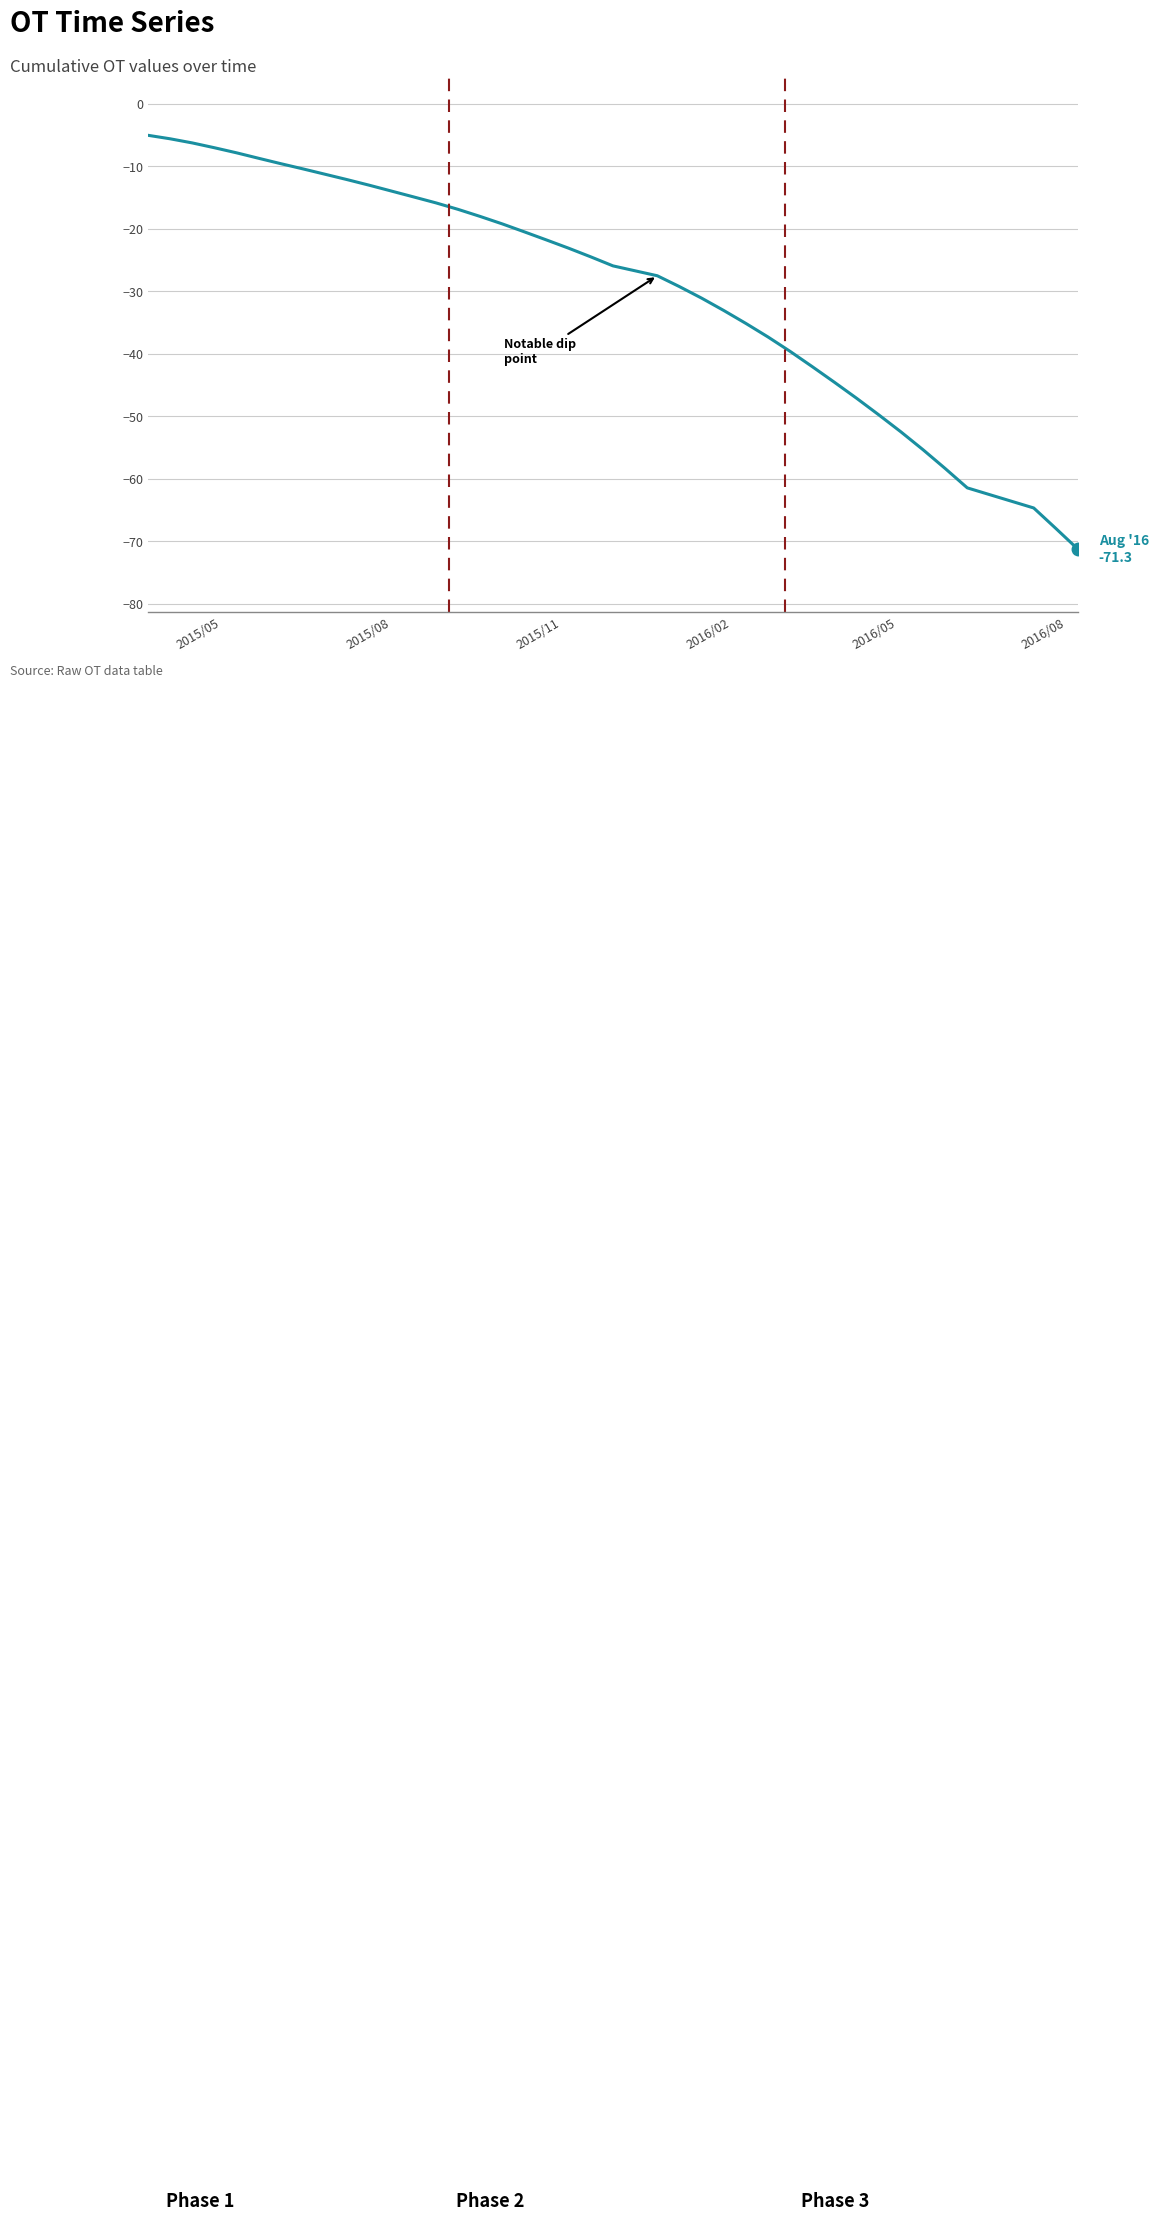

What is the greatest value displayed?

-5.0